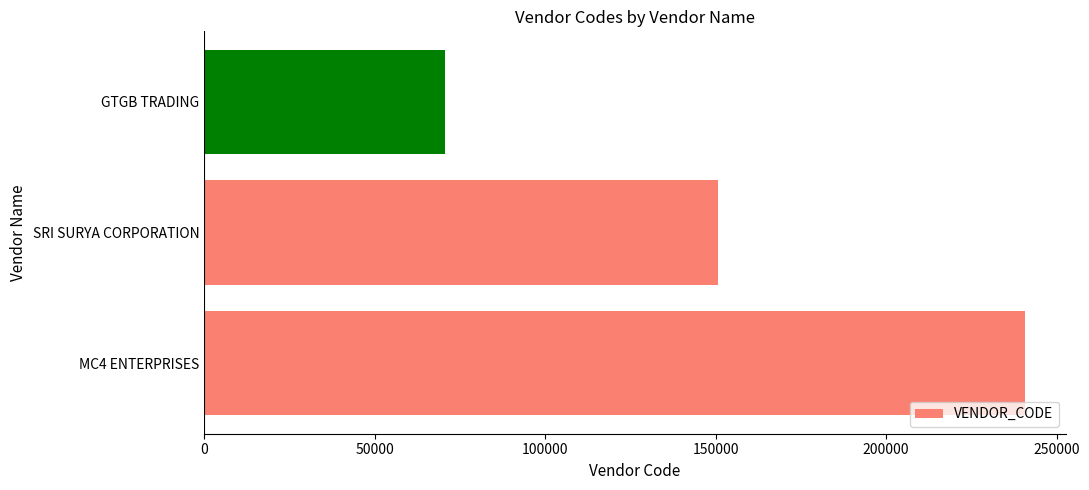

Reading bottom to top, what are all the values shown in this chart?

MC4 ENTERPRISES=240681	SRI SURYA CORPORATION=150750	GTGB TRADING=70525